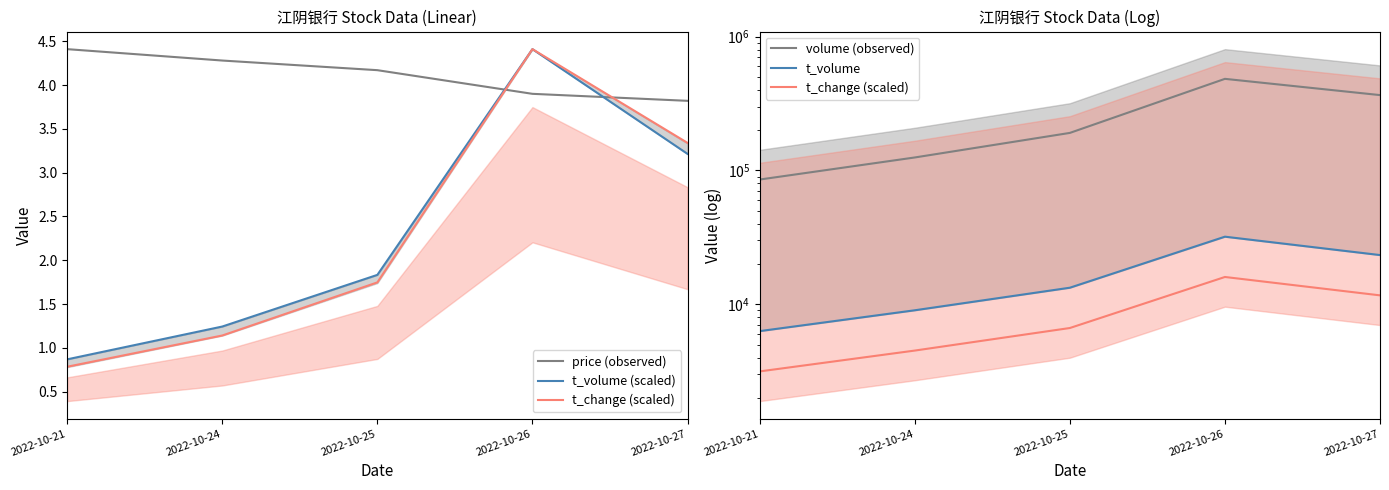

Which series has the largest range (max minus min)?

volume (observed)